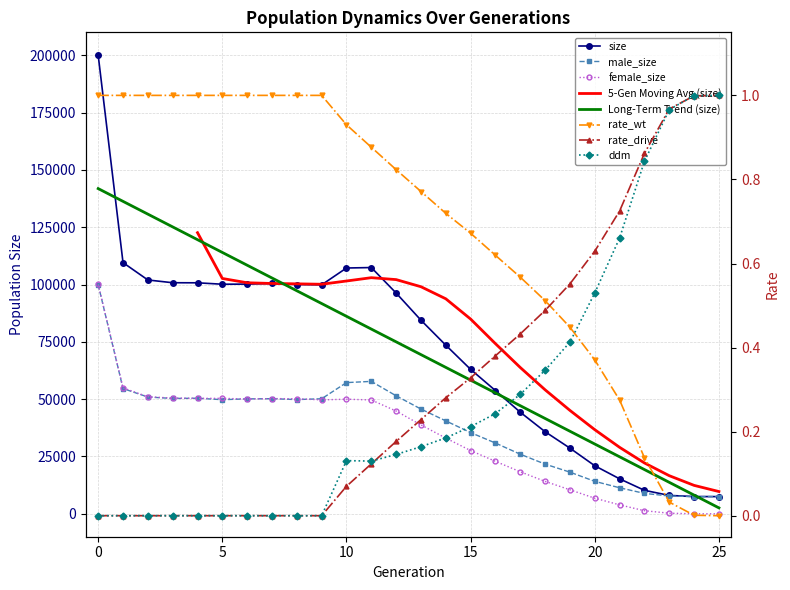

How many times do ddm and rate_drive cross each other?

2